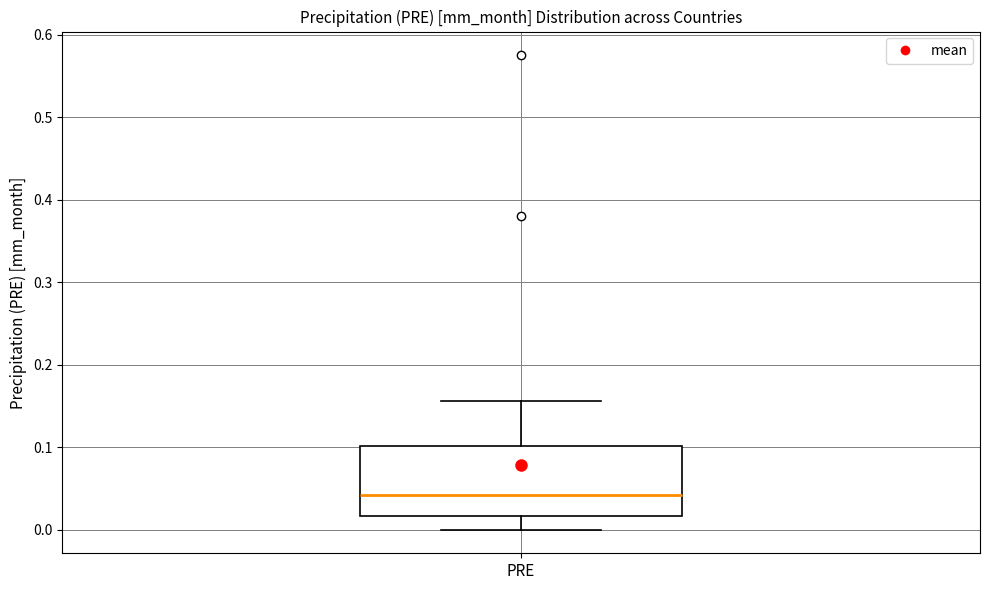

Transcribe this box plot: give where the median line is, the range the box spans, and where the two whiskers end, as read against the y-axis. The values are not printed on the chart, so give them approximately, as read against the axis.

median 0.04, box 0.02 to 0.10, whiskers 0.00 to 0.16